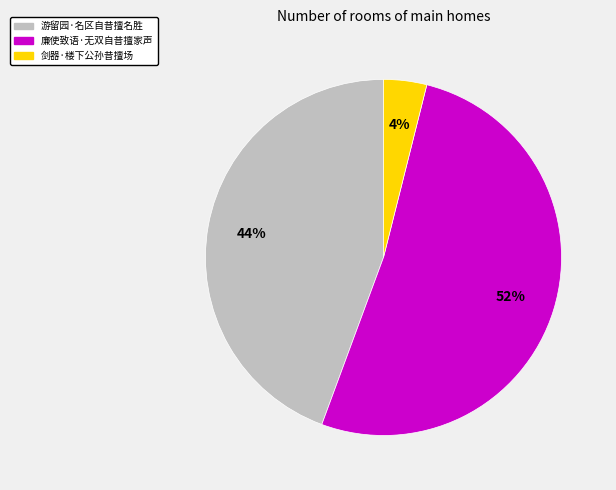

Which category accounts for the majority?

廉使致语·无双自昔擅家声